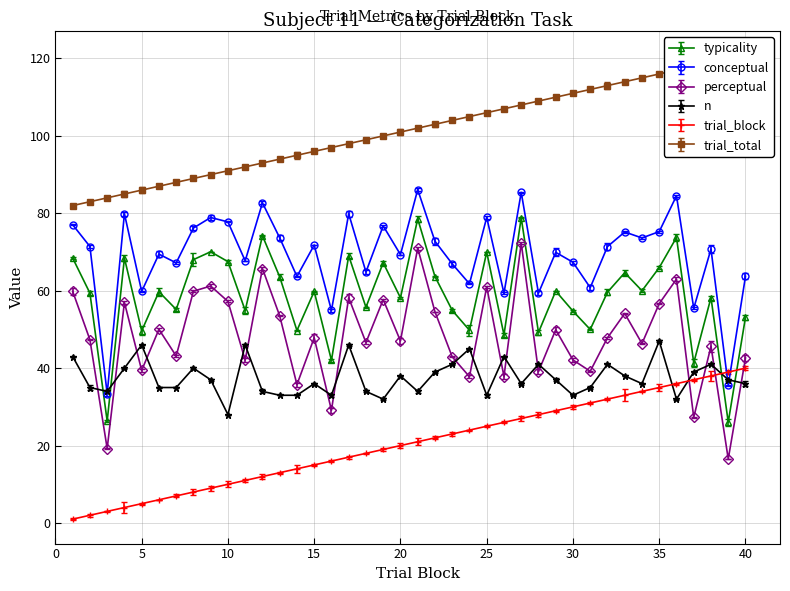

Rank the series at 32 from highest to lowest value.

trial_total, conceptual, typicality, perceptual, n, trial_block